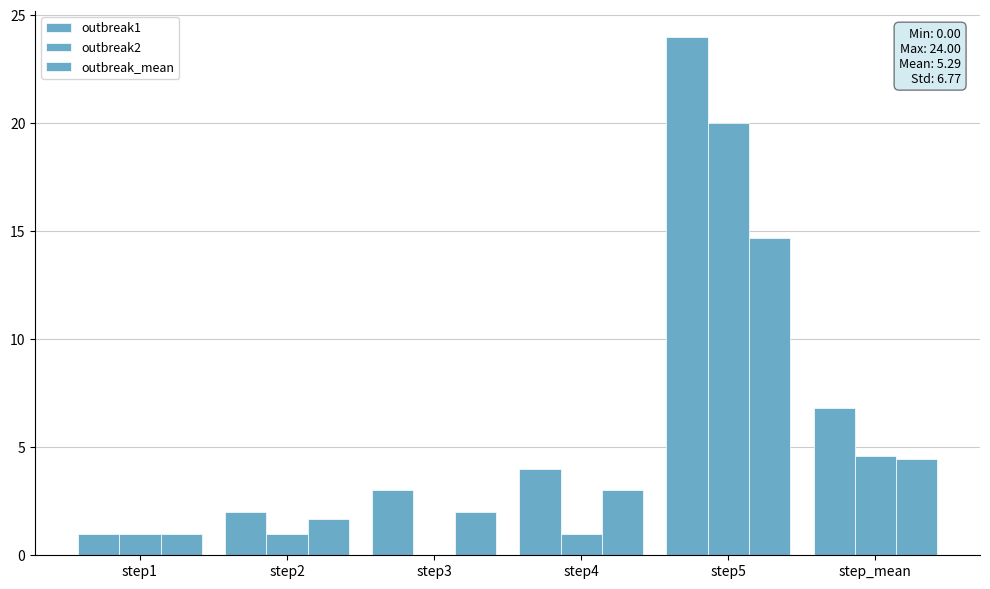

True or false: outbreak_mean has a value of 1.0 at step1.

True